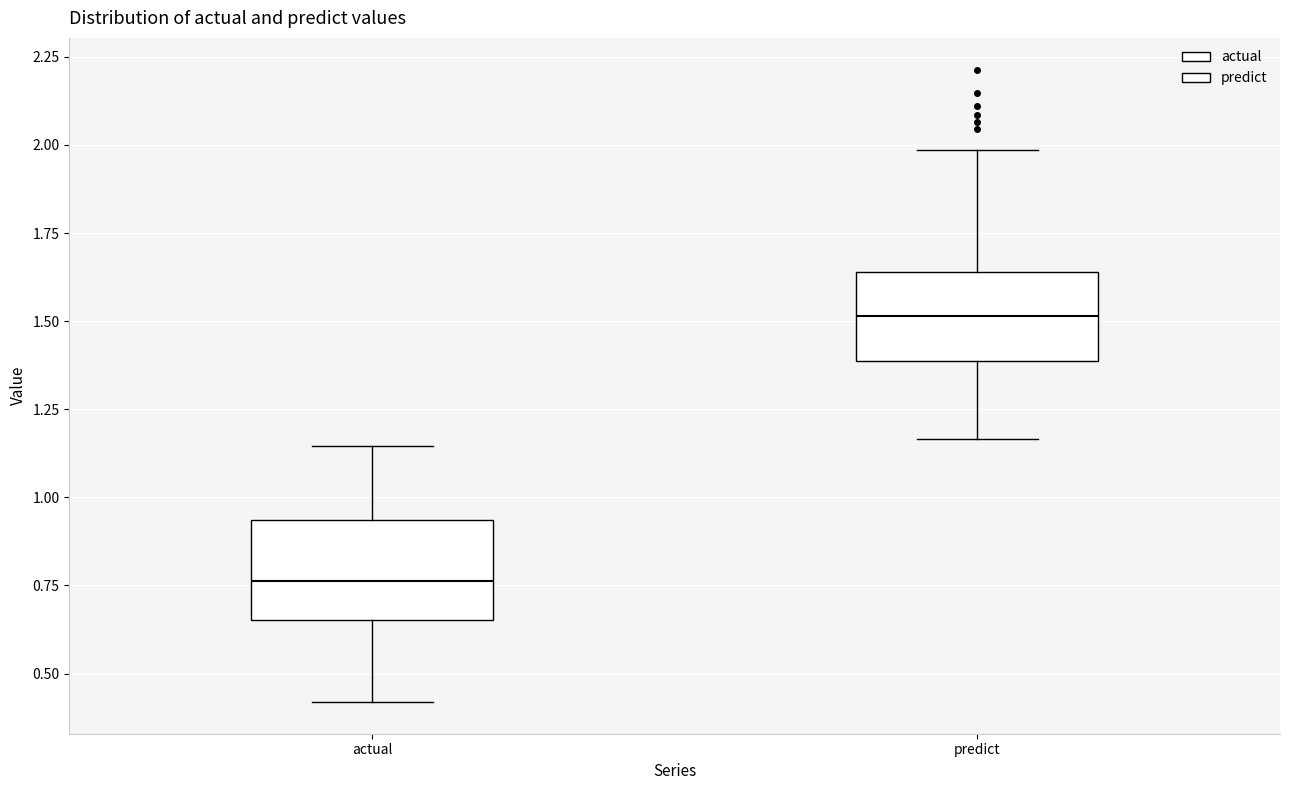

Where does the median line of the box for actual sit on the y-axis? The values are not printed on the chart, so give them approximately, as read against the axis.

0.75